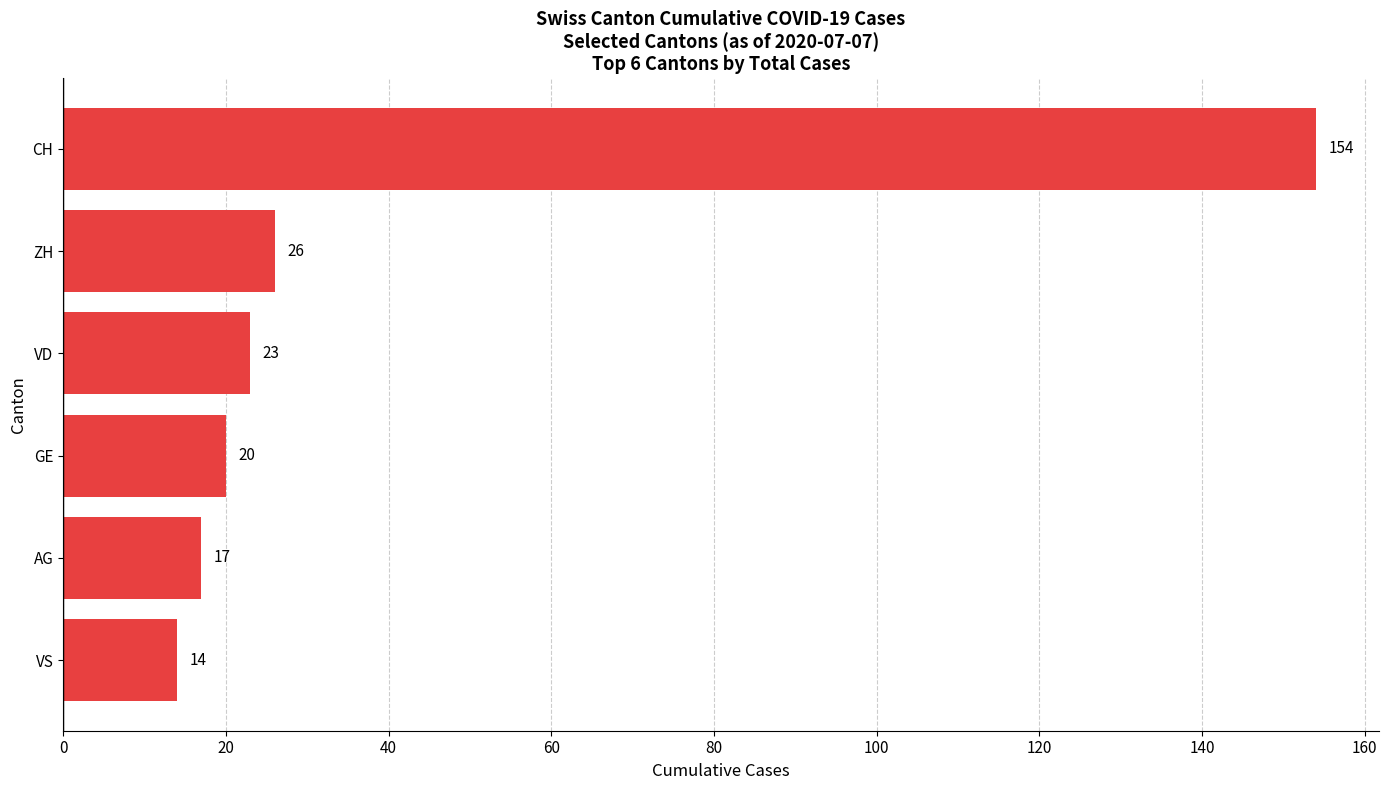

Is it true that the value at VD is 13?

False